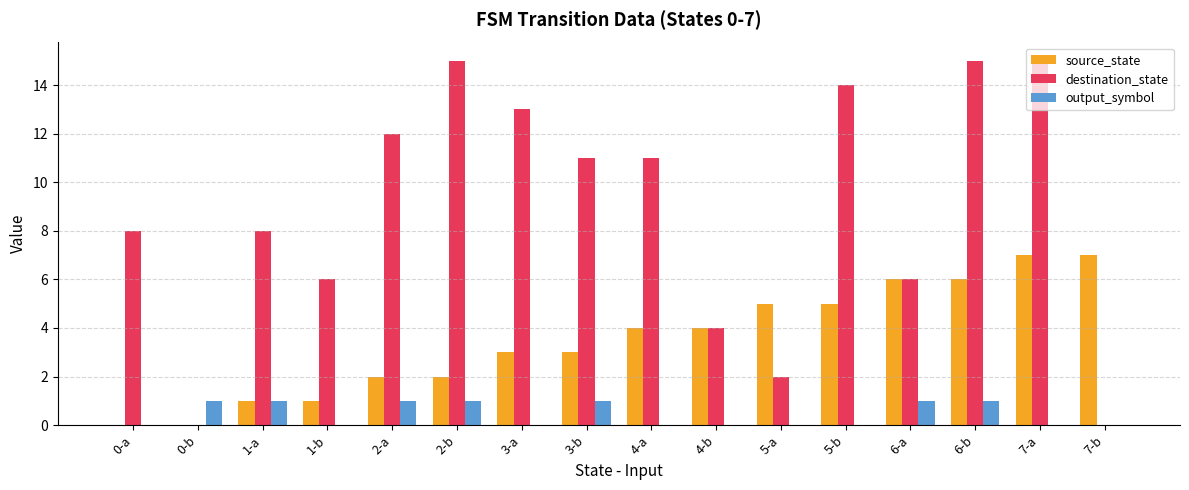

How many data points does each series have?

16